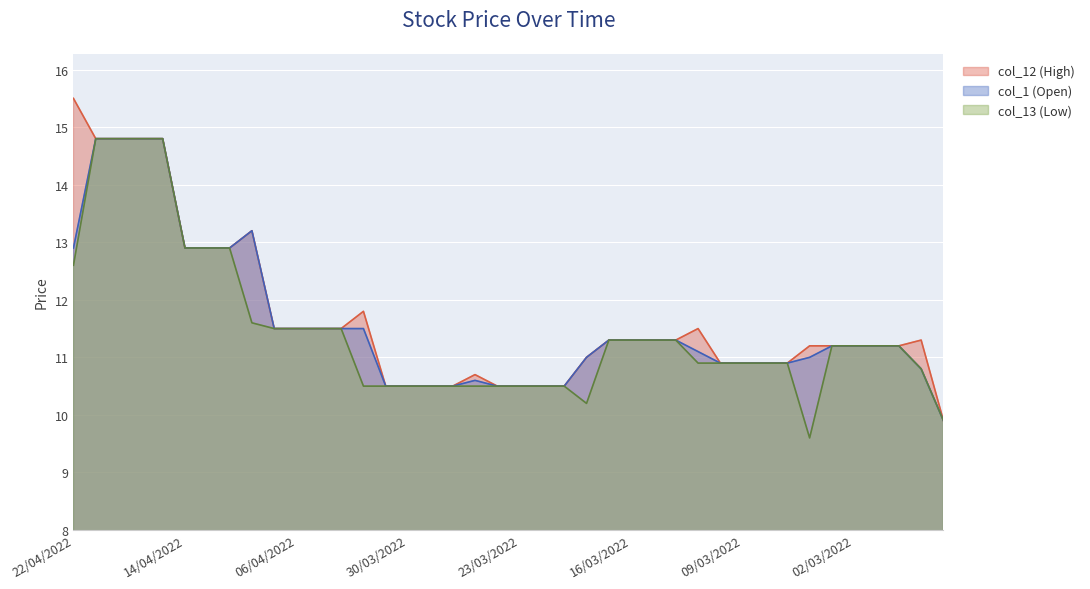

What is the highest value of the col_13 (Low) series?

14.8